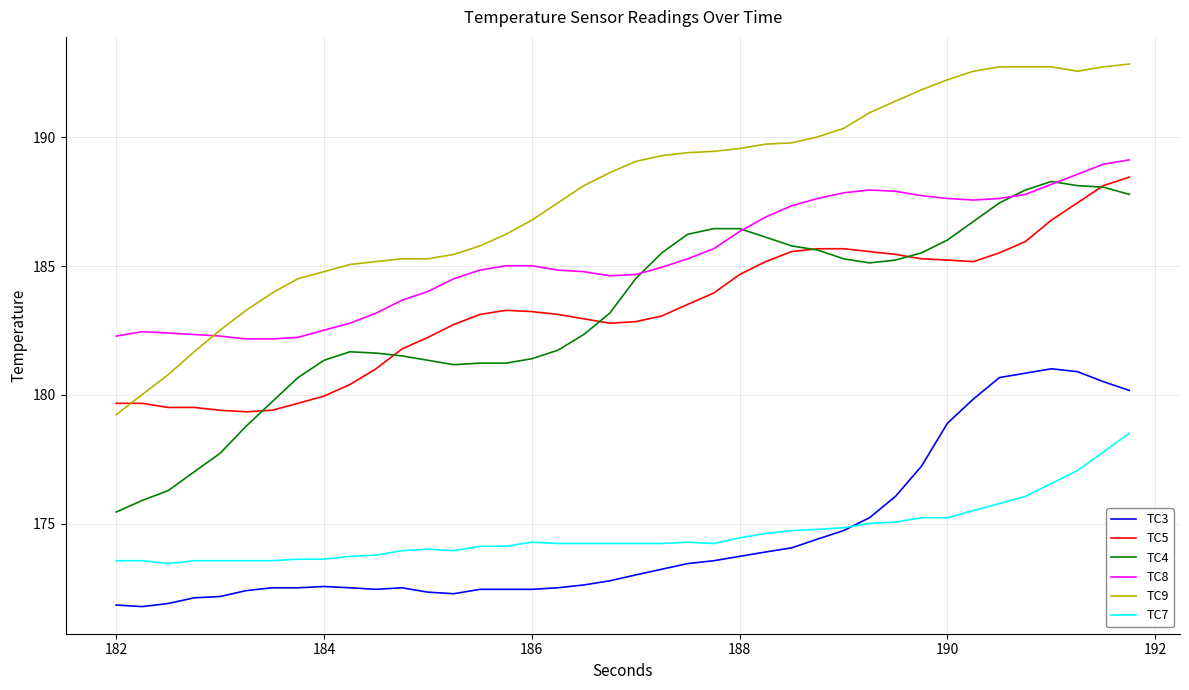

Which series has the largest range (max minus min)?

TC9